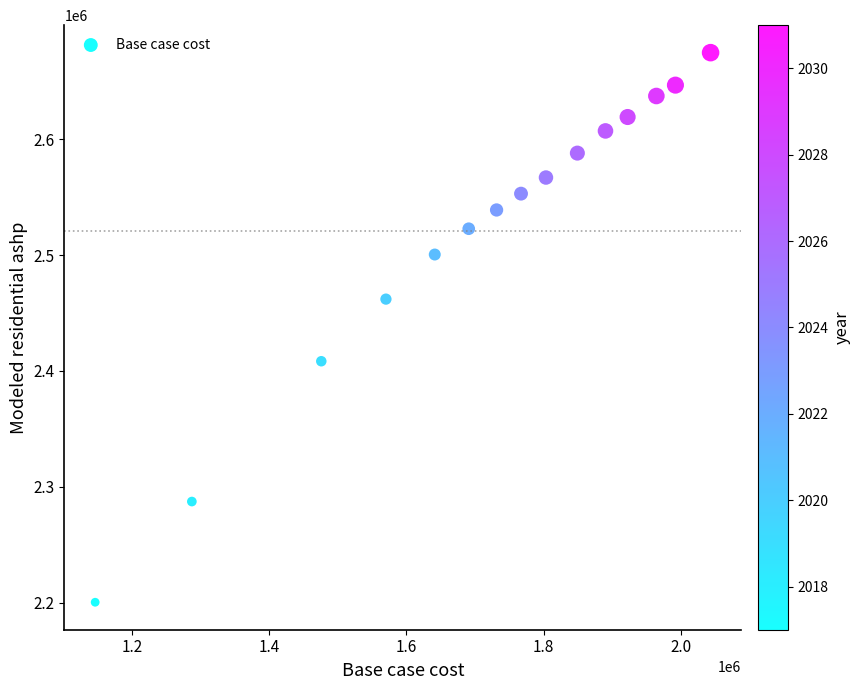

What is the range of X values (max minus min)?

896737.4